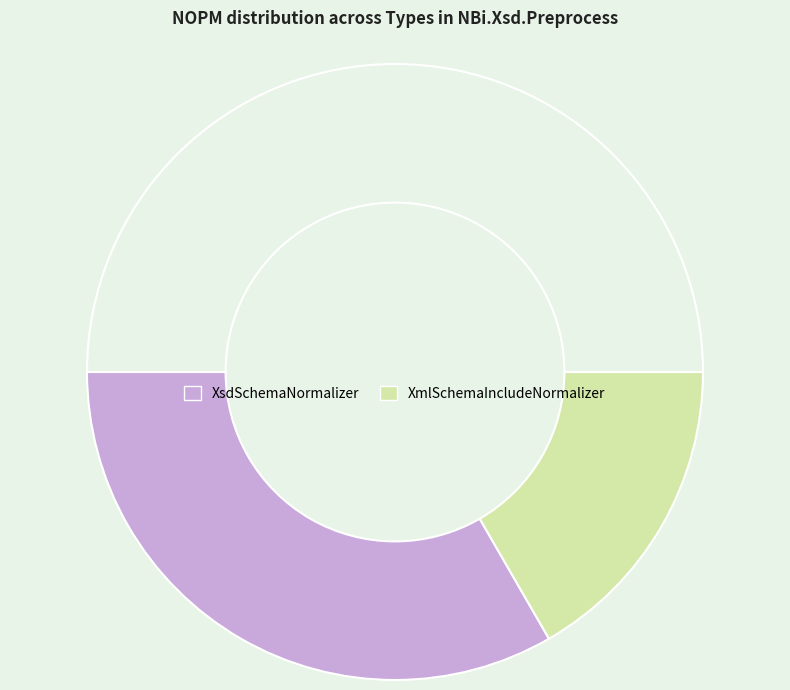

Rank the categories by value from lowest to highest.

XmlSchemaIncludeNormalizer, XsdSchemaNormalizer